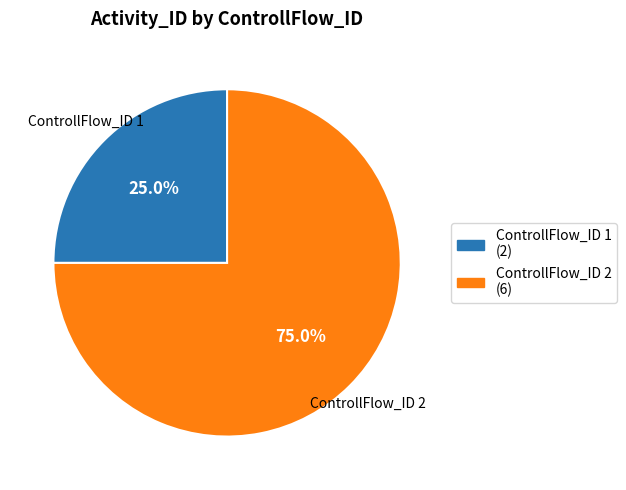

Does any single category account for the majority?

Yes